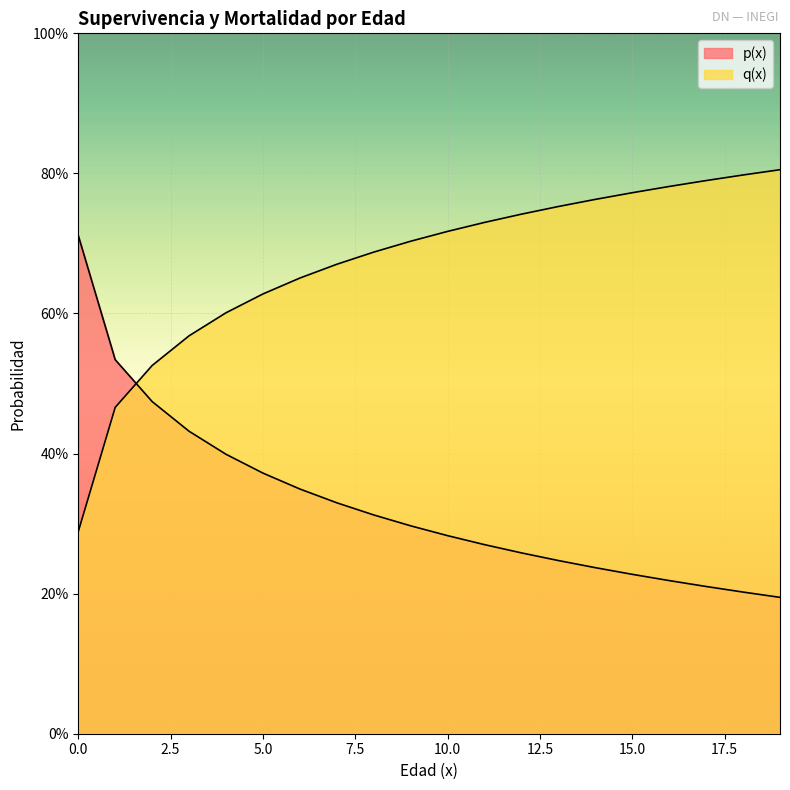

At how many categories does at least one series exceed 0?

20